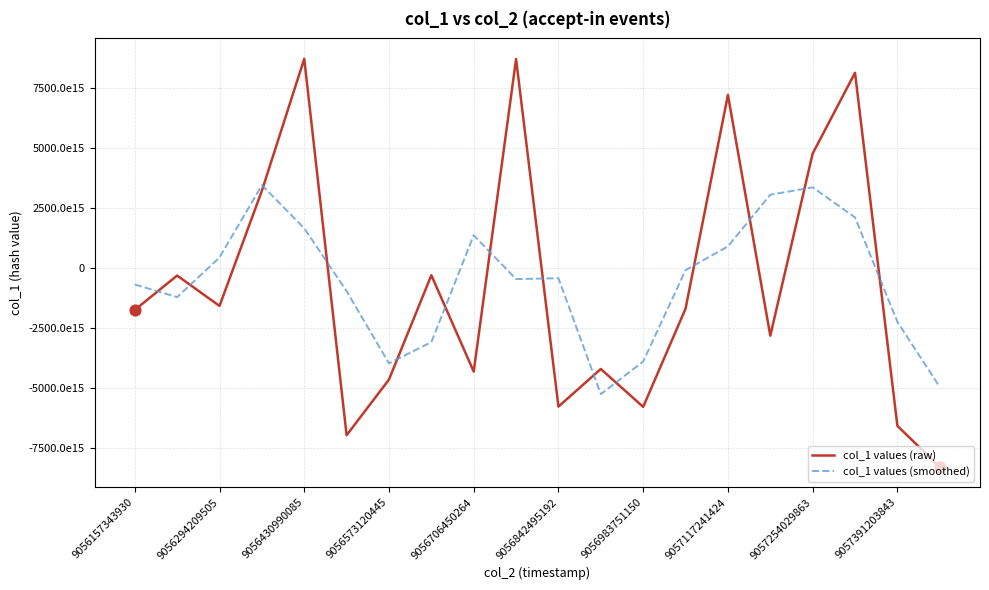

What are all the series names shown in the legend?

col_1 values (raw), col_1 values (smoothed)